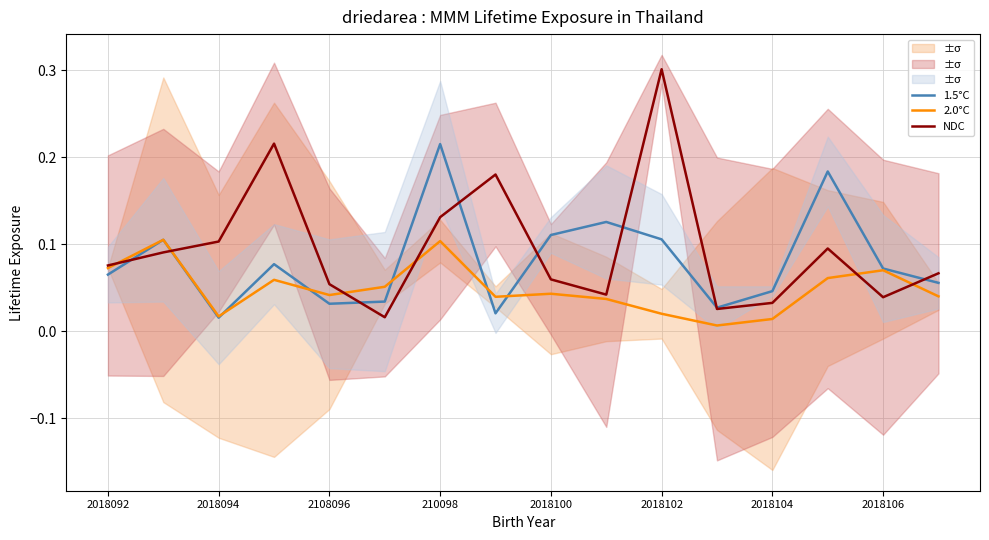

True or false: NDC has a value of 0.2 at 2018094.

False